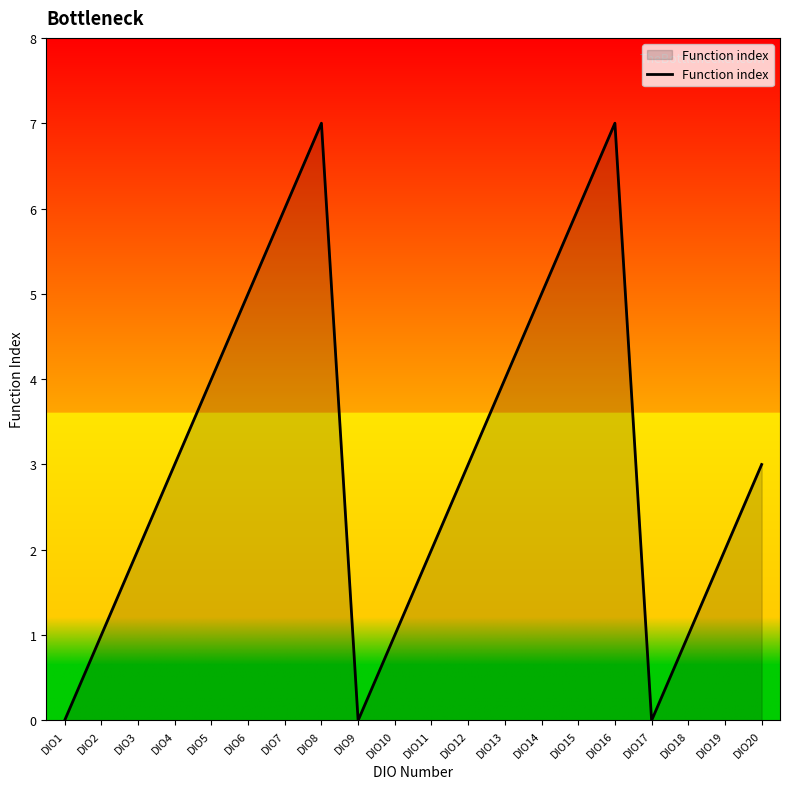

What is the average value?

3